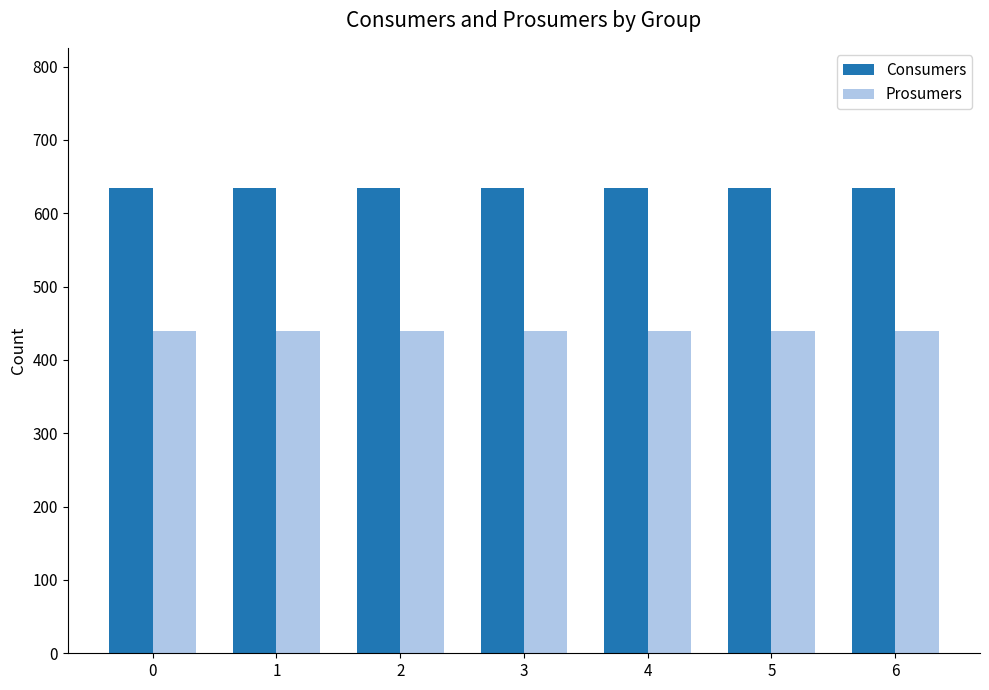

Which series has the largest total across all categories?

Consumers